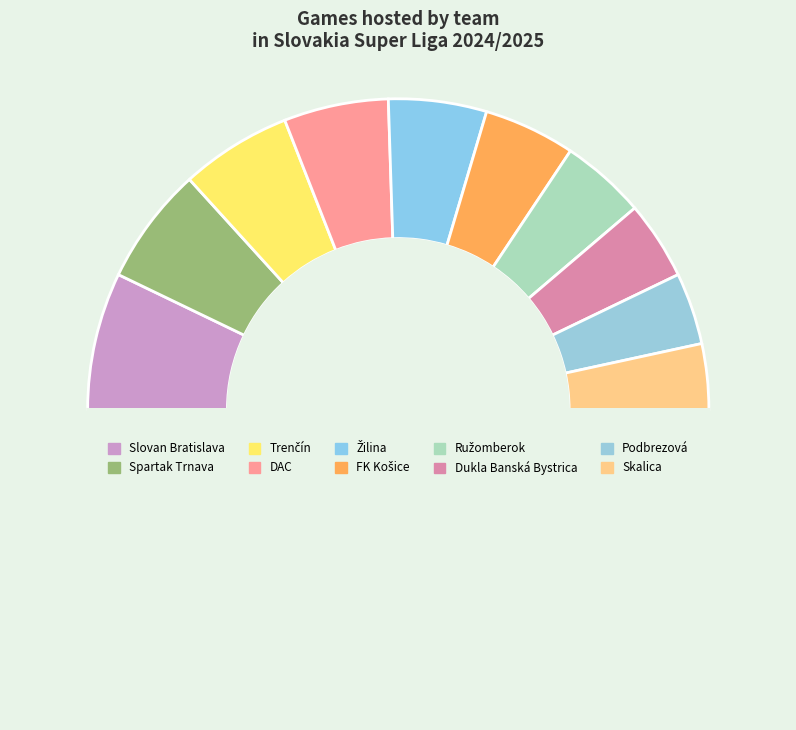

Count the number of slices in the pie.

11